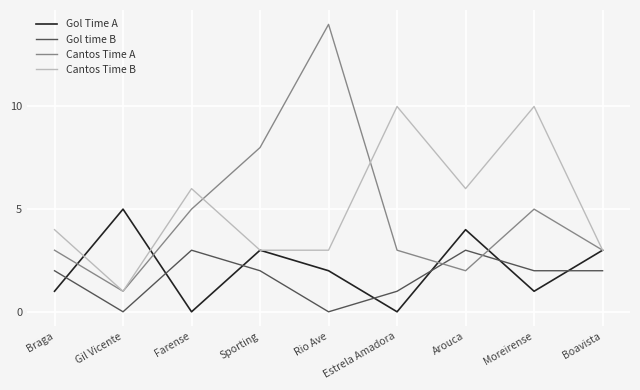

Which series has the widest spread of values?

Cantos Time A